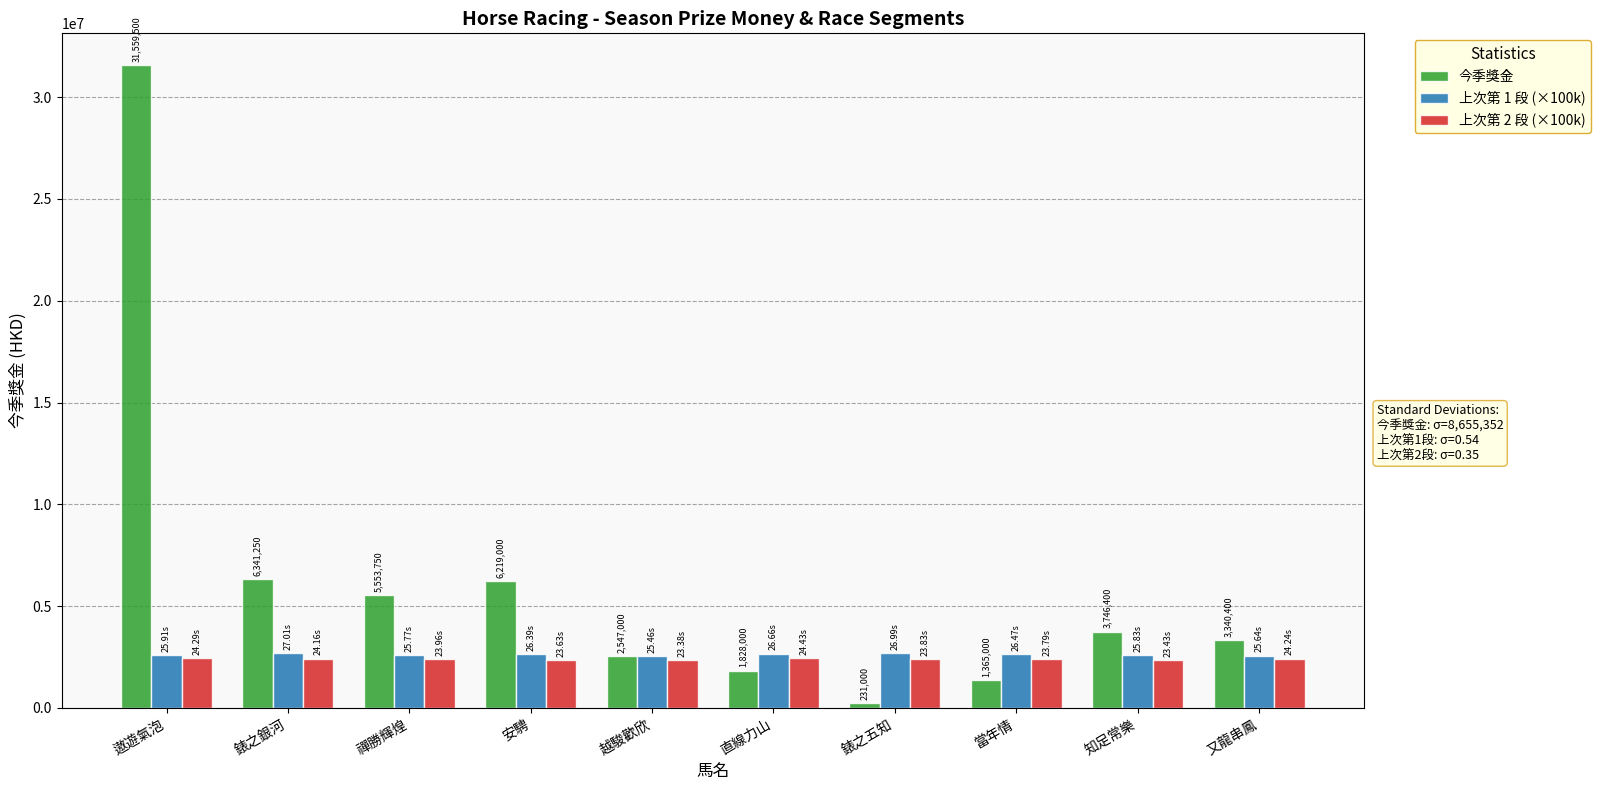

What is the maximum value shown in the chart?

31559500